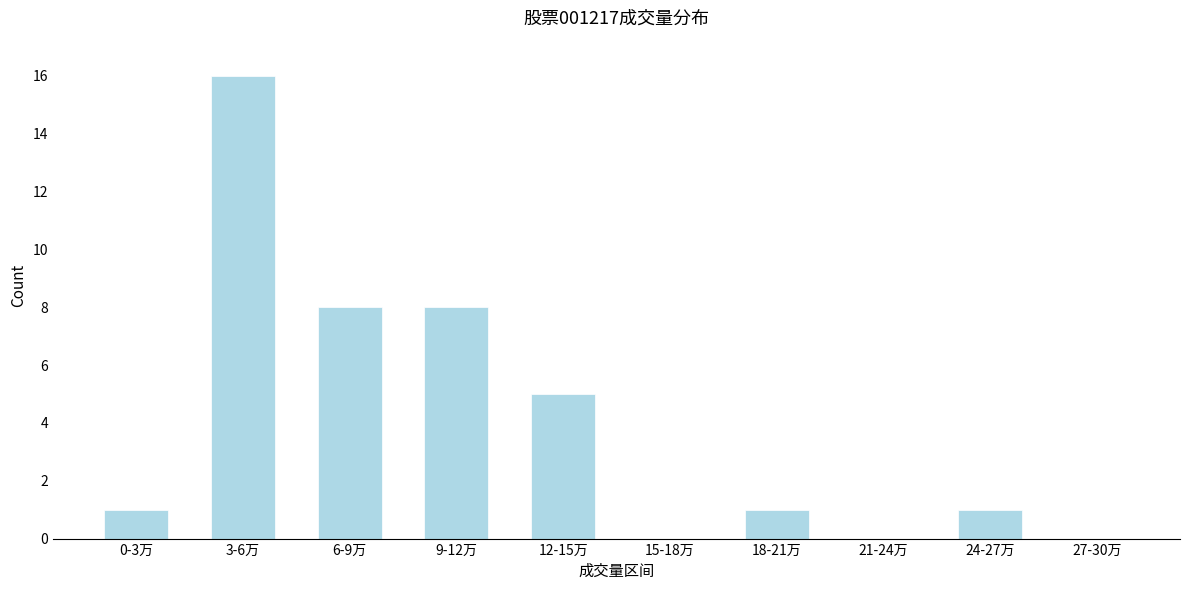

Reading left to right, what are all the values shown in this chart?

0-3万=1	3-6万=16	6-9万=8	9-12万=8	12-15万=5	15-18万=0	18-21万=1	21-24万=0	24-27万=1	27-30万=0